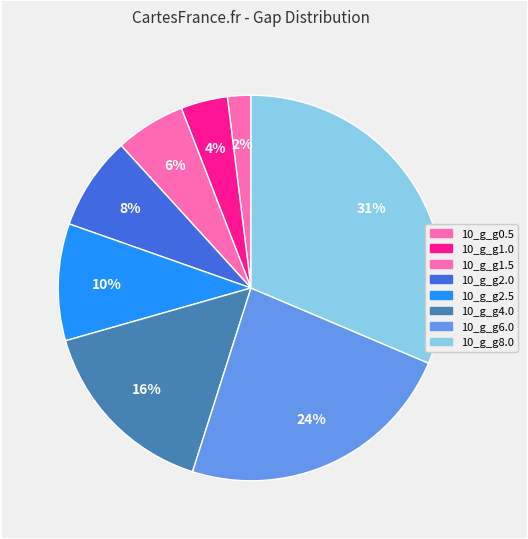

Is there a majority slice in this chart?

No